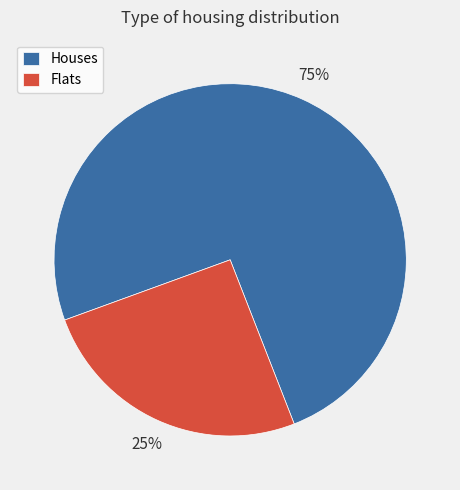

To the nearest percent, what percentage of the pie is Flats?

25%